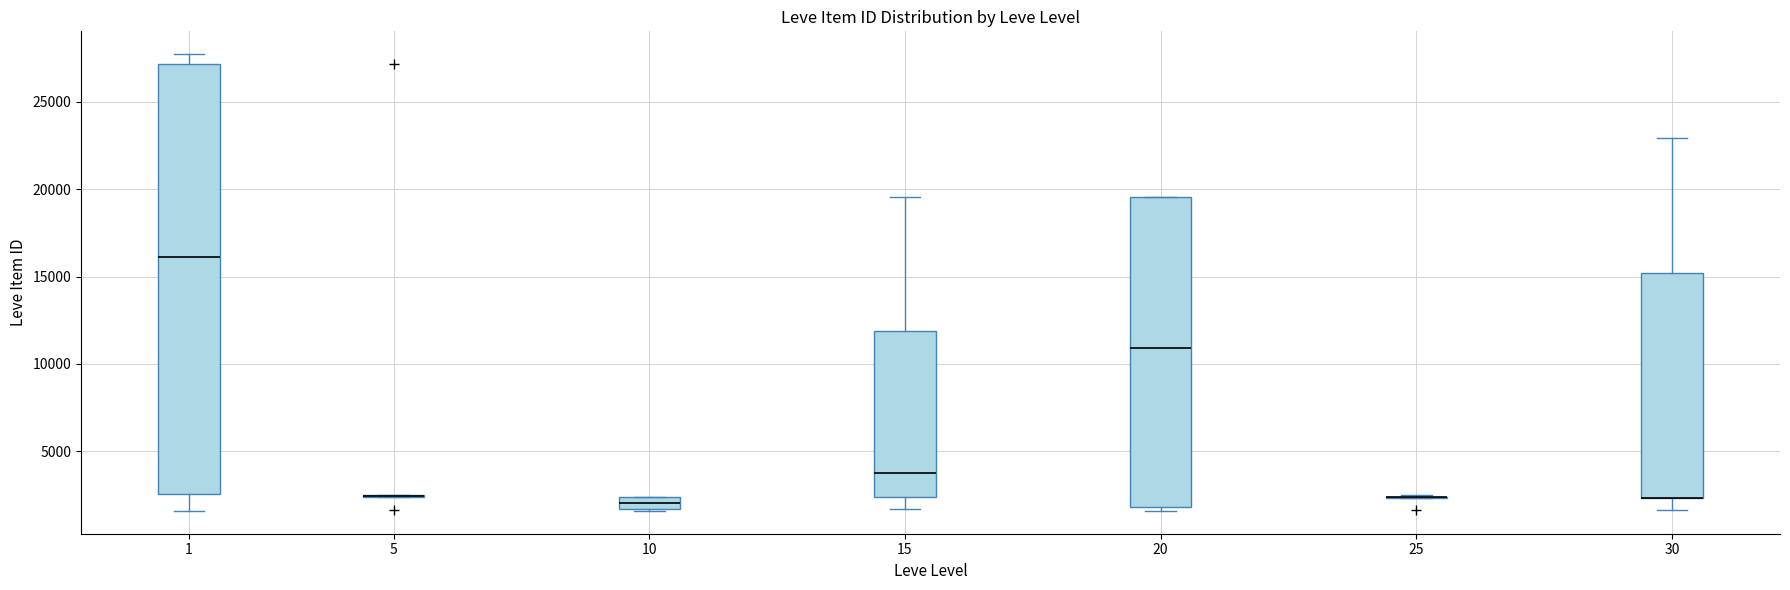

Comparing the boxes themselves (not the whiskers), which one is the tallest?

1